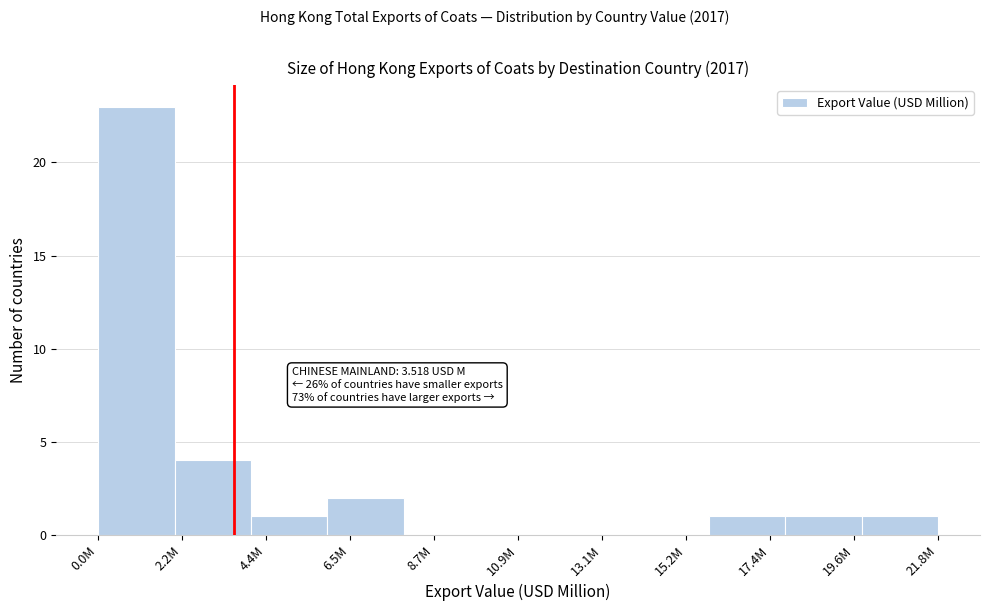

Reading left to right, list all the values displayed in this chart.

0.0M=23	2.2M=4	4.4M=1	6.5M=2	8.7M=0	10.9M=0	13.1M=0	15.2M=0	17.4M=1	19.6M=1	21.8M=1